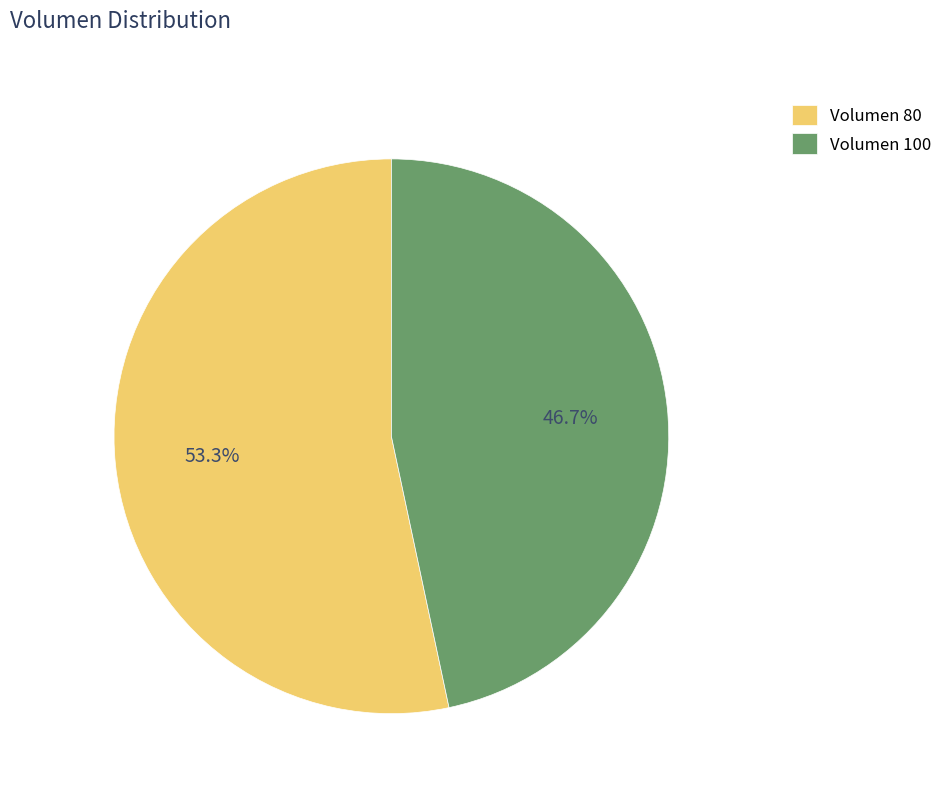

Which category has the biggest portion of the pie?

Volumen 80